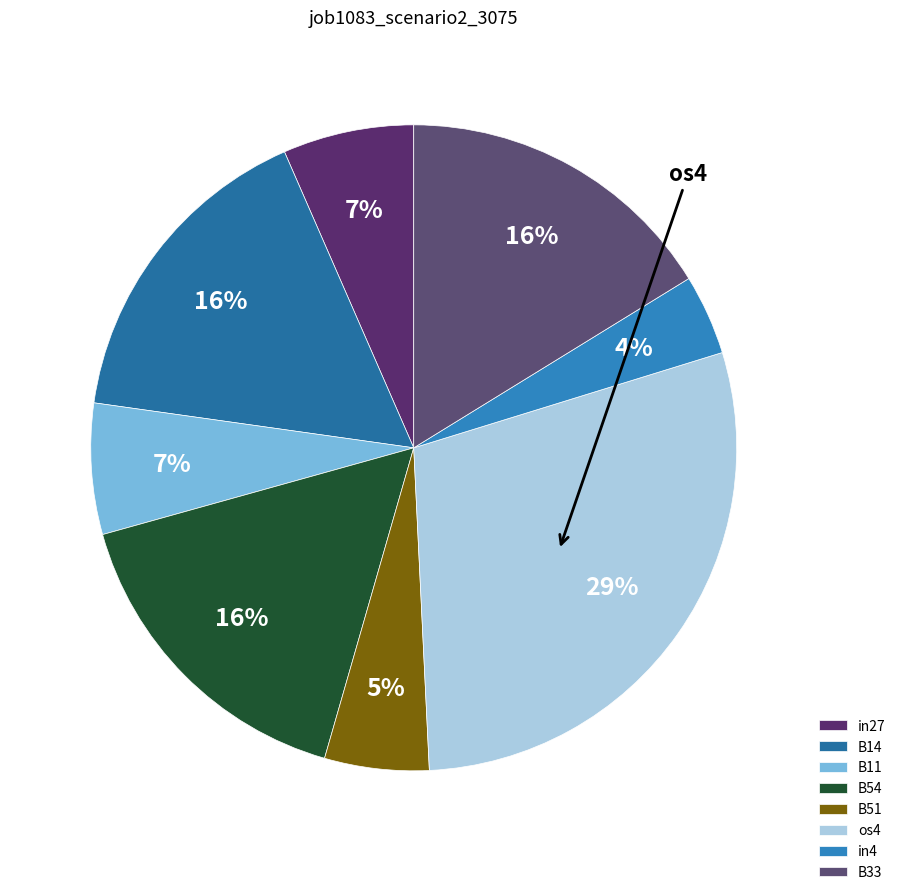

What percentage is the B33 slice, to the nearest percent?

16%